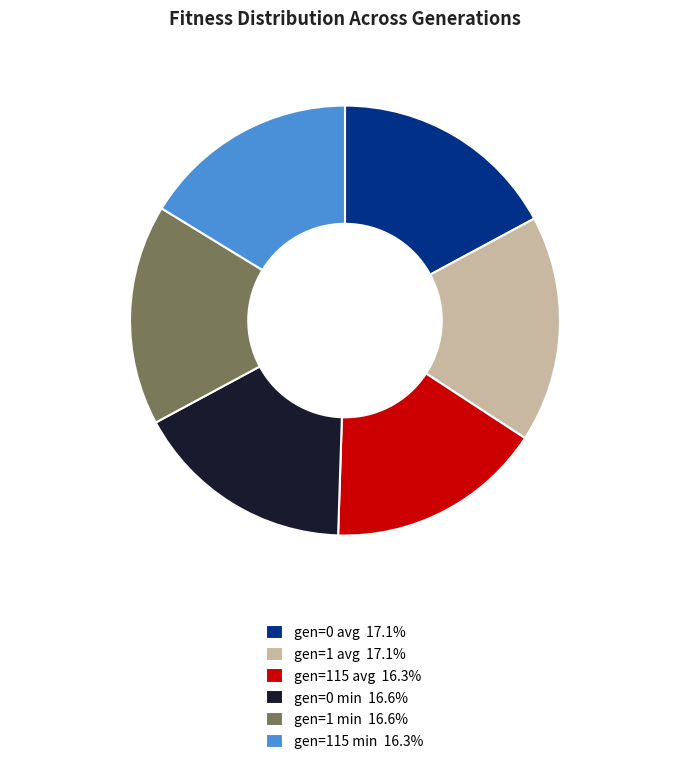

How many segments does this pie chart have?

6